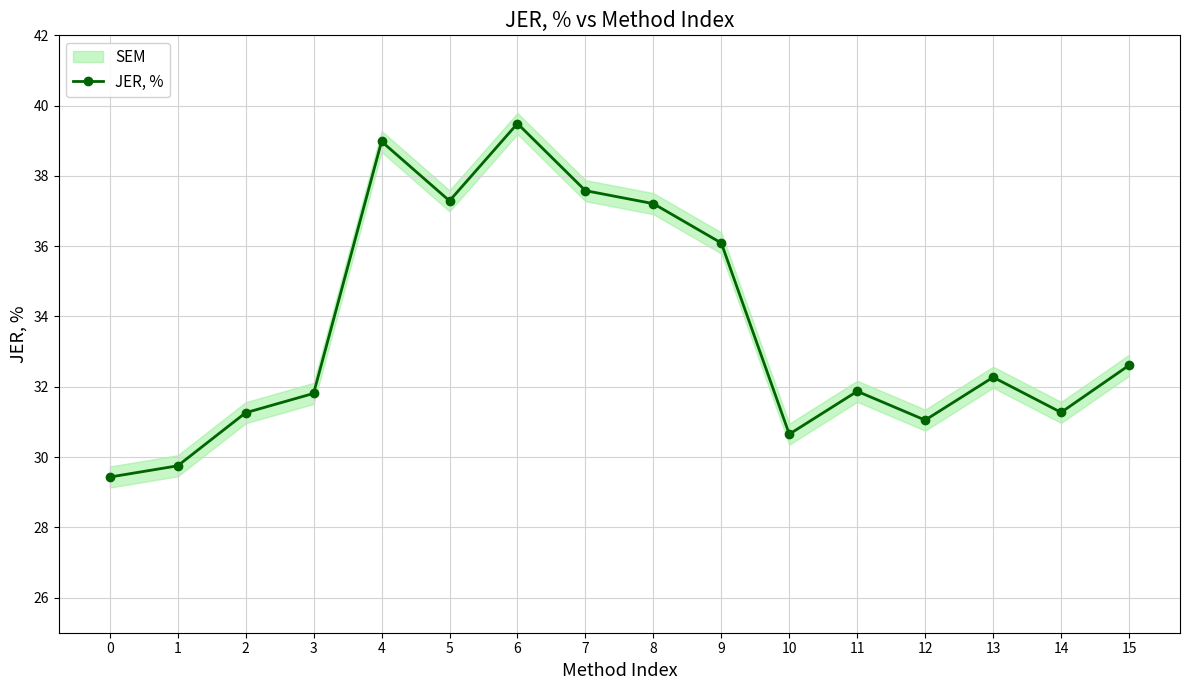

Where does the data first go above 32?

4